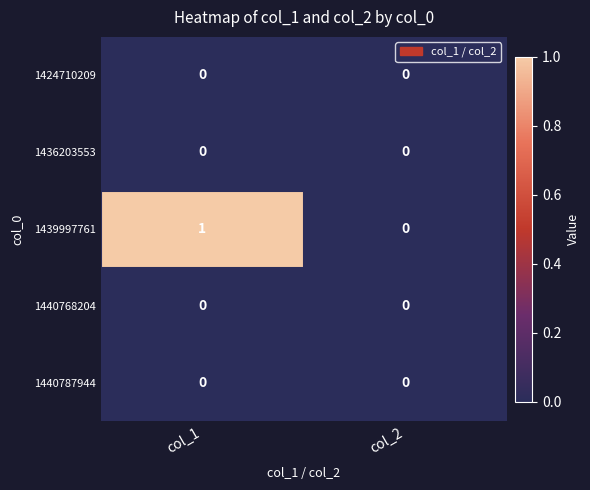

At which category is the sum across all series the highest?

col_1